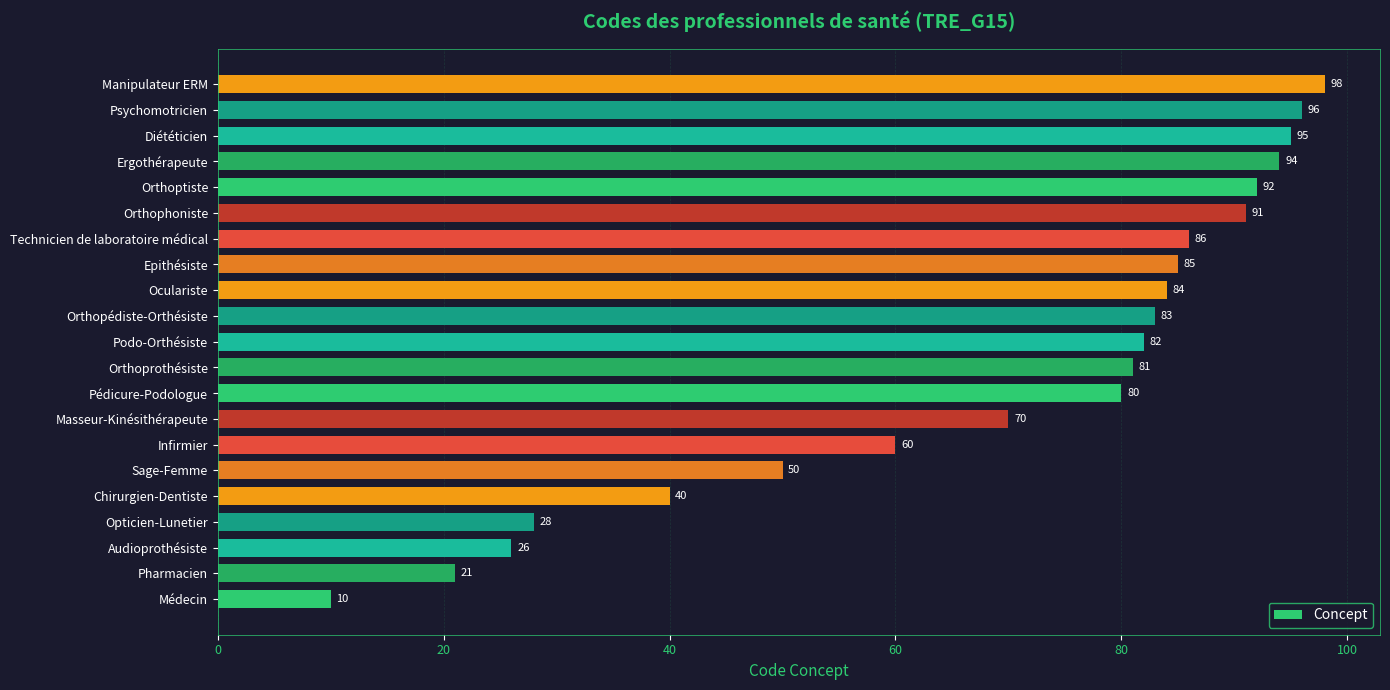

What is the average value?

69